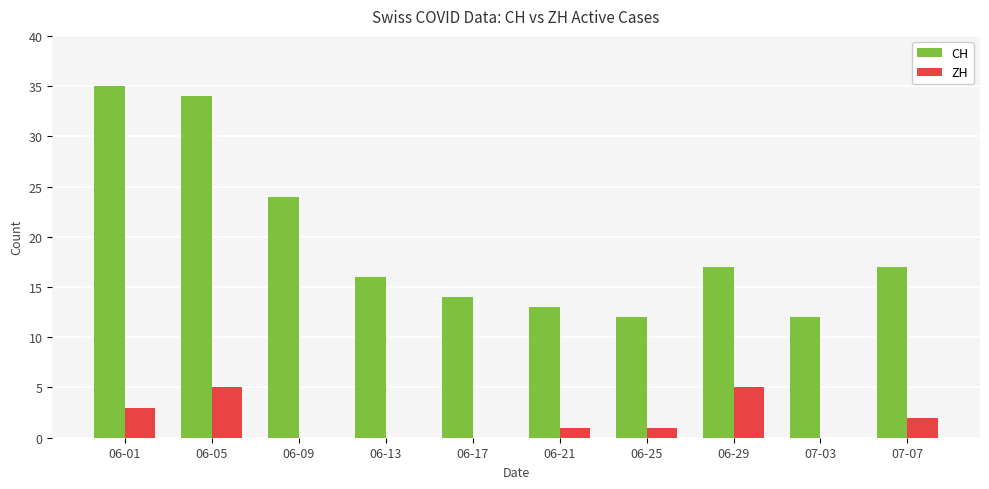

Are the bars grouped side by side (vs. stacked)?

Yes